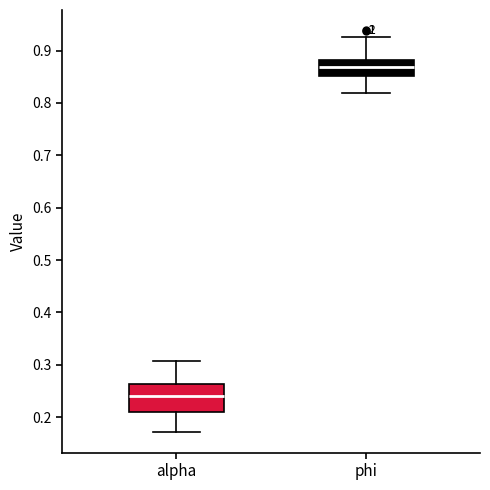

Reading left to right, transcribe this box plot: for each box, give where its median line is, the range the box spans, and where its two whiskers end, as read against the y-axis. The values are not printed on the chart, so give them approximately, as read against the axis.

alpha: median 0.24, box 0.21 to 0.26, whiskers 0.17 to 0.31
phi: median 0.87, box 0.85 to 0.88, whiskers 0.82 to 0.93